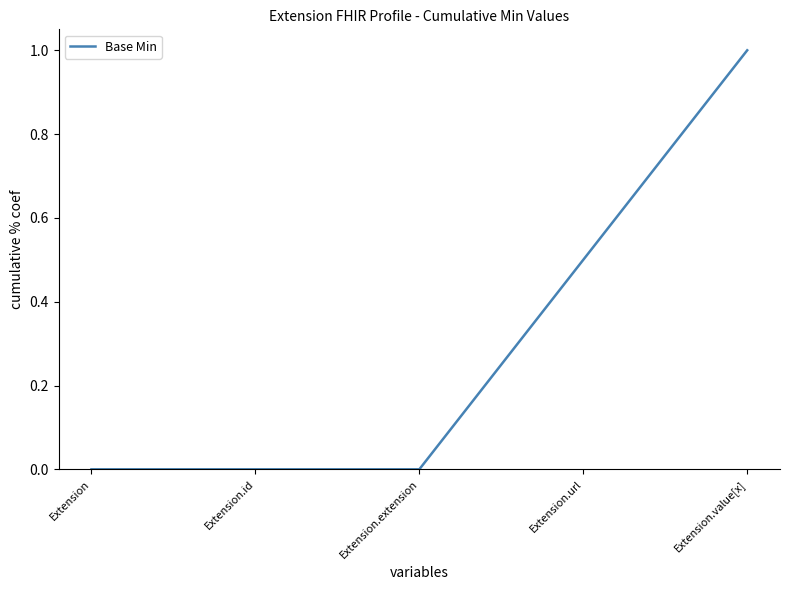

True or false: the data shows 0.0 at Extension.id.

True